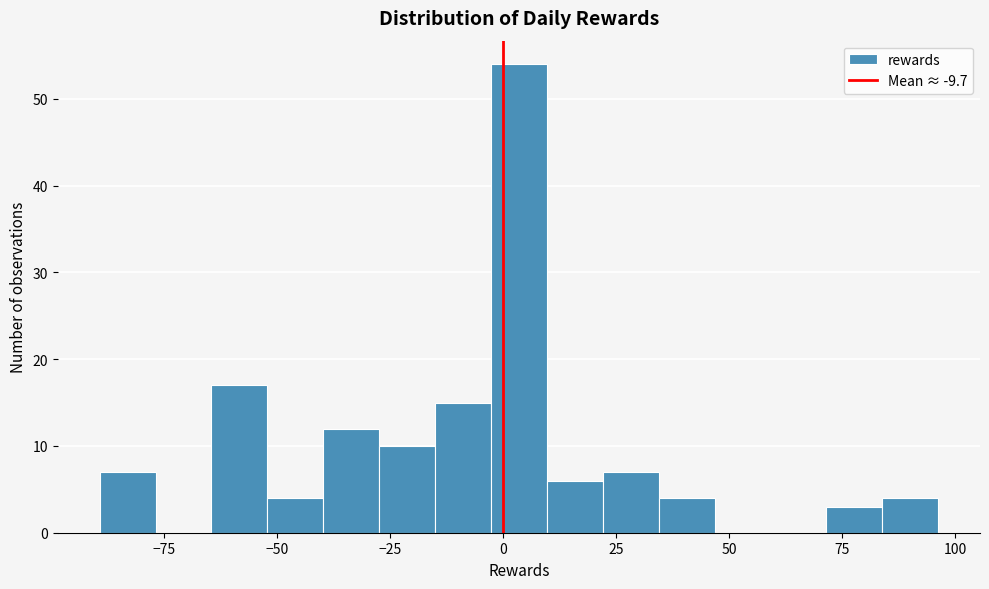

Read against the x-axis, roughly where is the centre of the tallest bar?

5